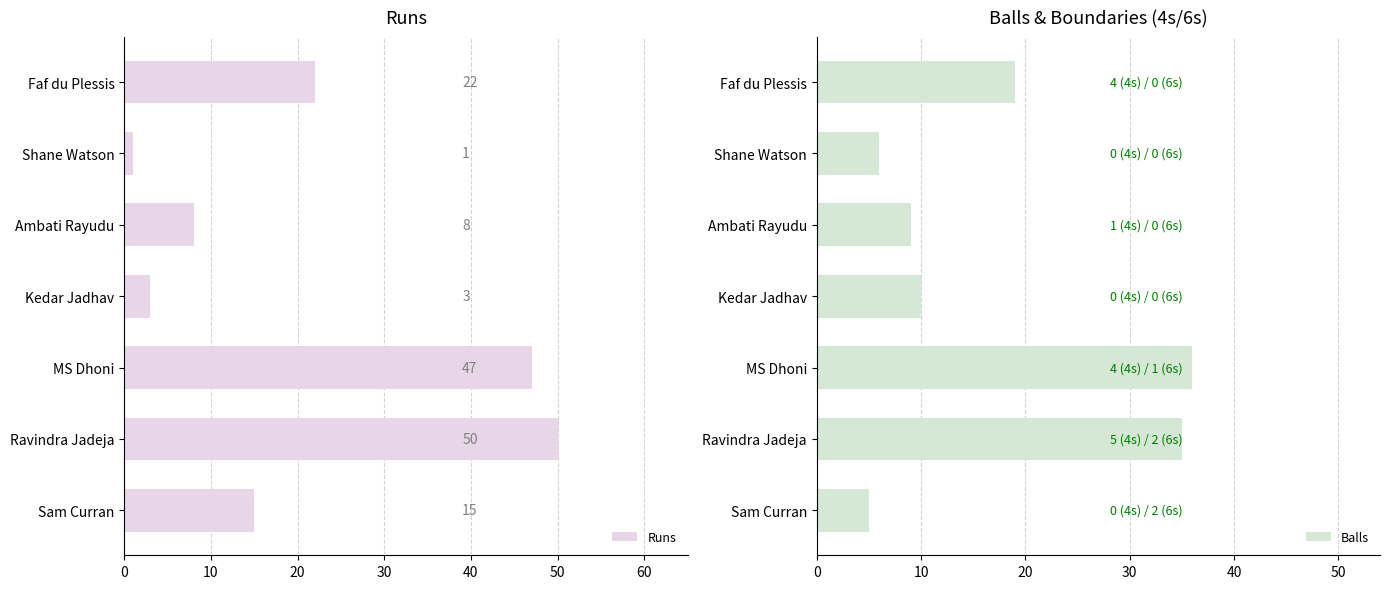

What is the greatest value displayed?

50